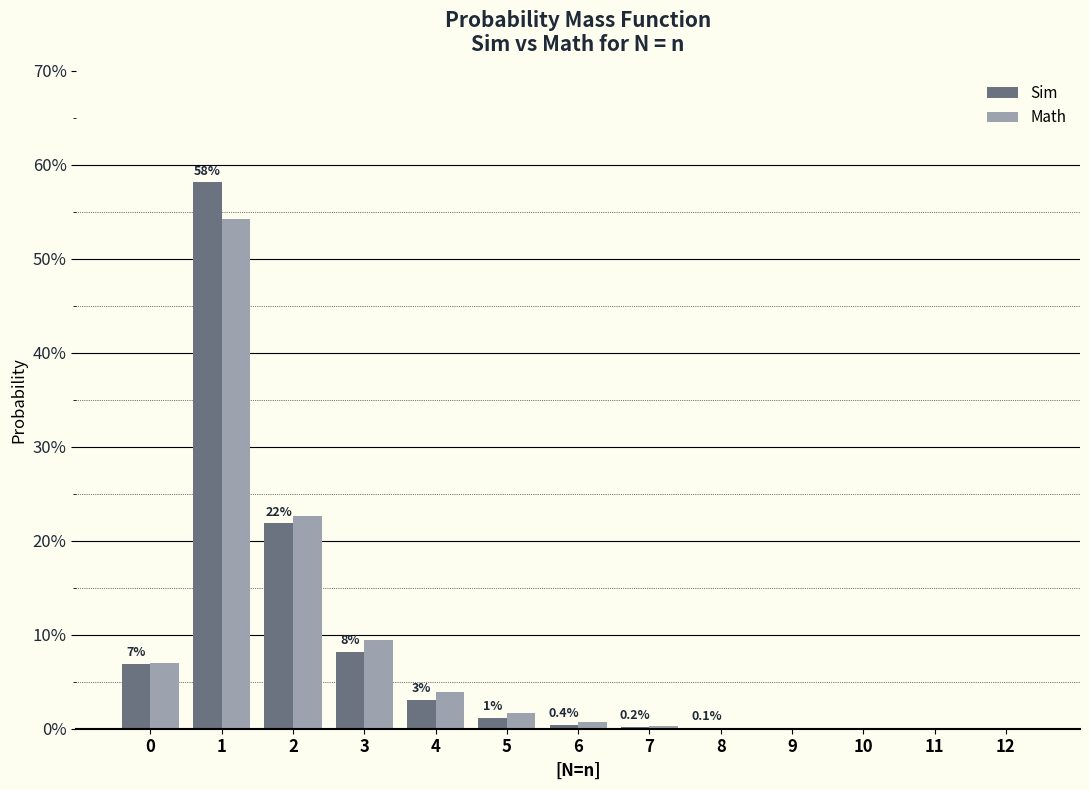

Between 8 and 9, which series saw the biggest shift?

Math